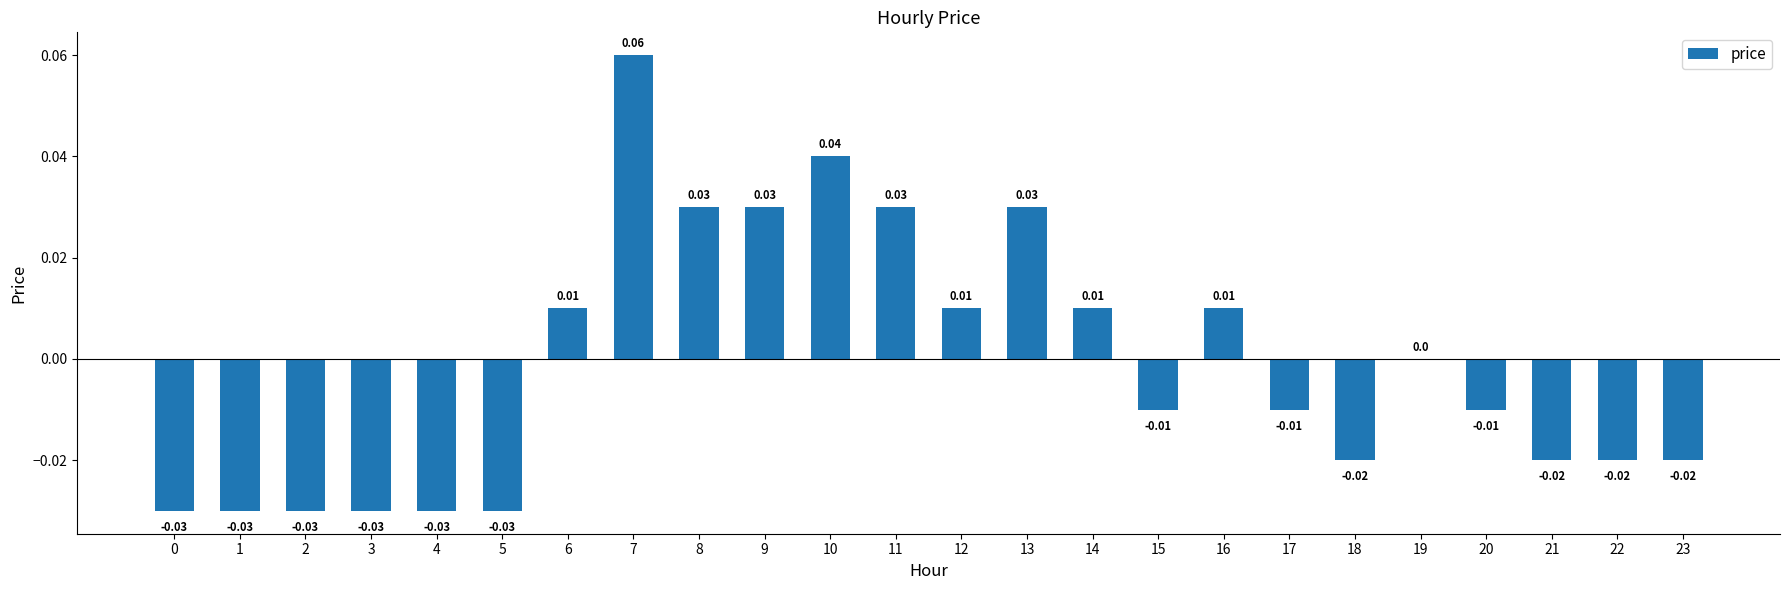

Between 3 and 18, which is larger?

18